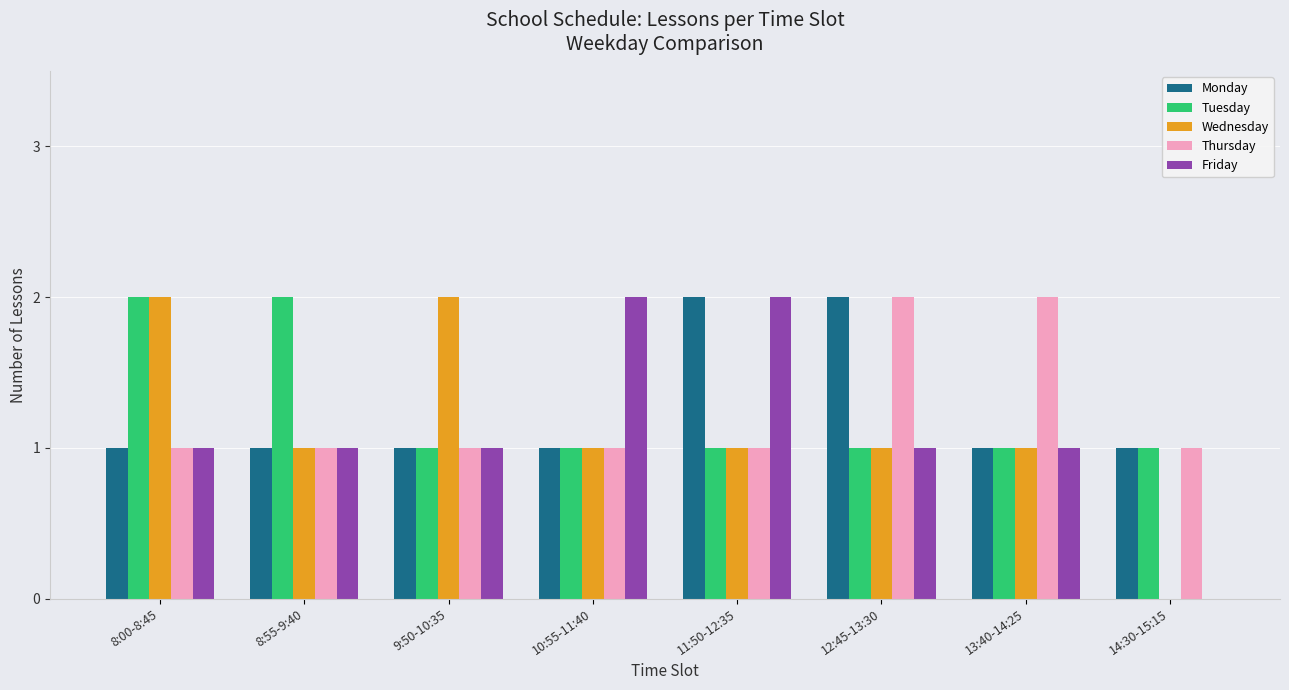

Is it true that Monday equals 0 at 8:00-8:45?

False